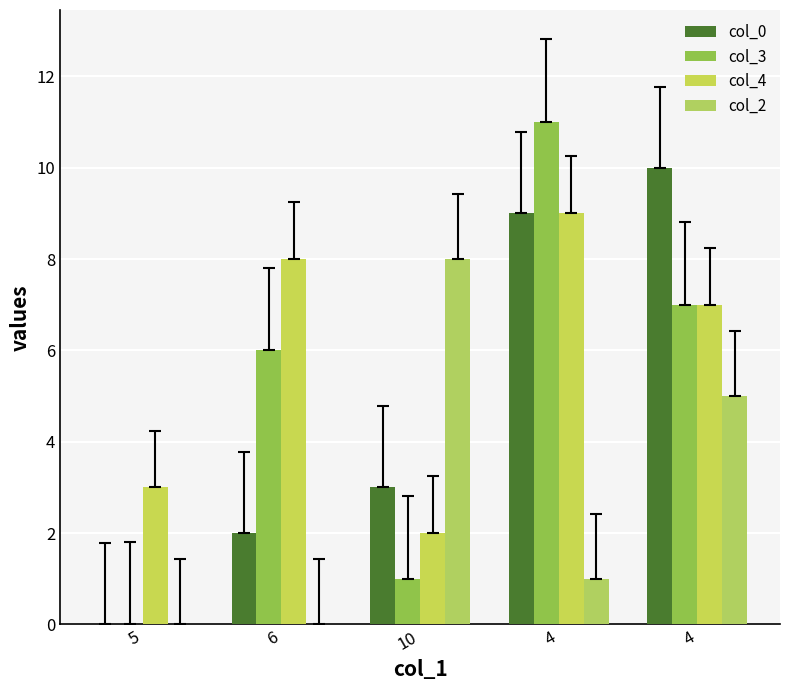

Count the number of categories in the chart.

5